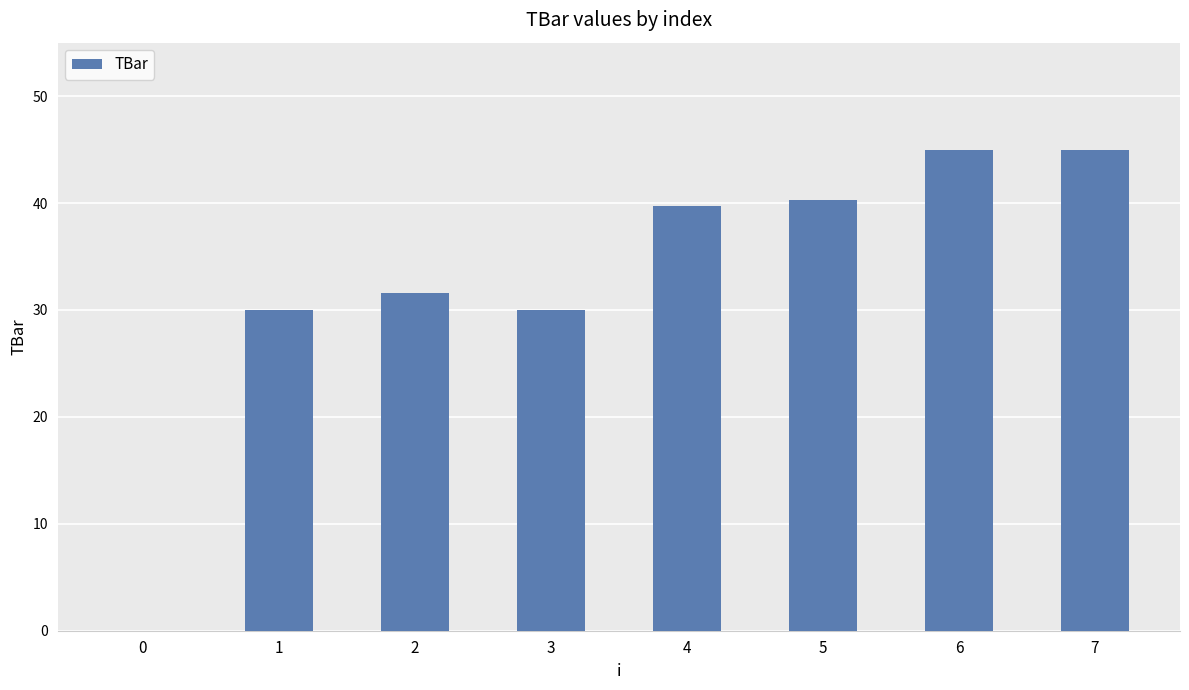

Are the bars horizontal?

No